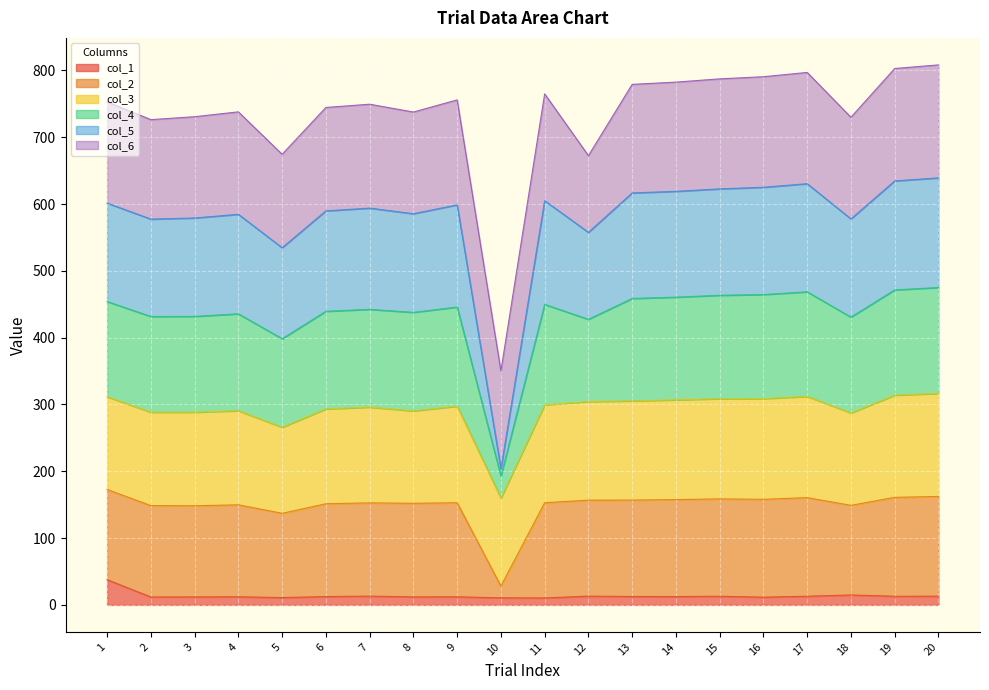

What are all the series names shown in the legend?

col_1, col_2, col_3, col_4, col_5, col_6